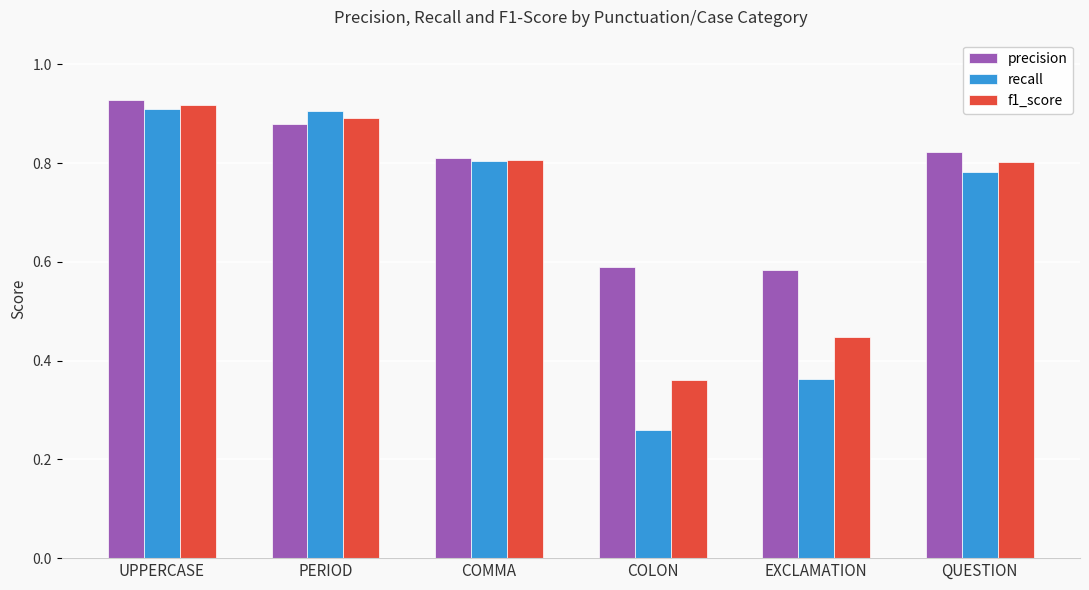

Which category has the lowest value in the f1_score series?

COLON